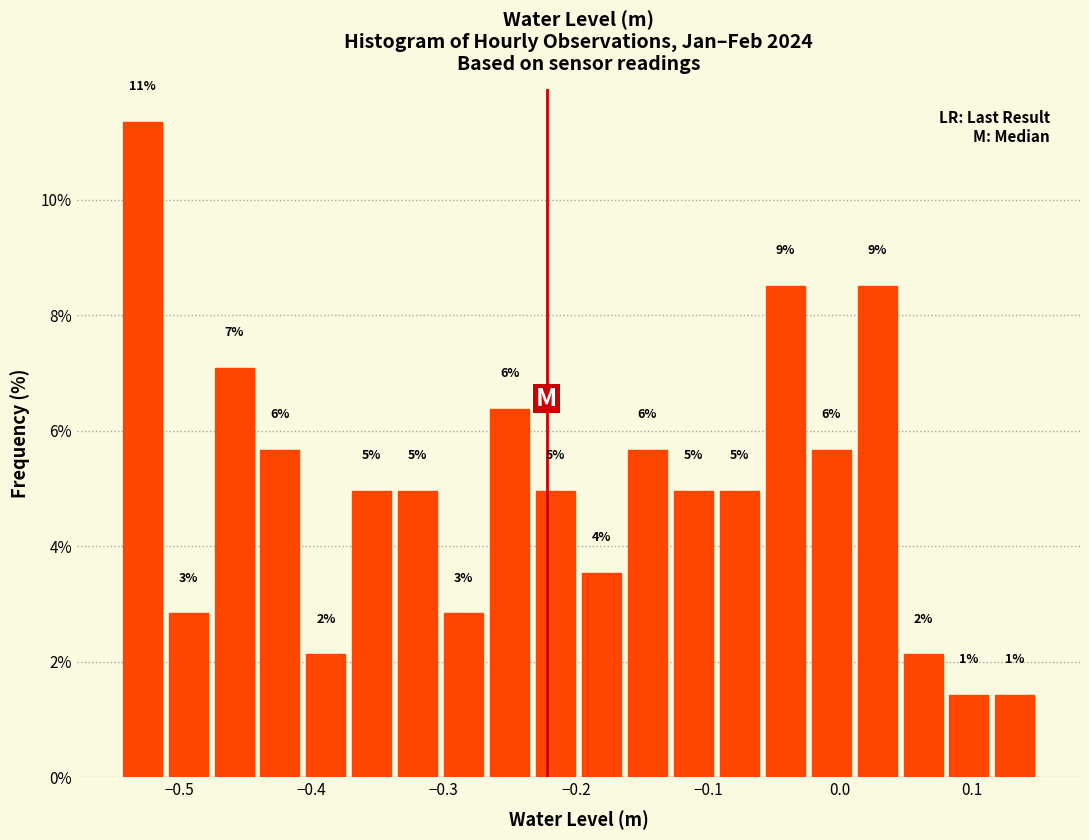

Around what value on the x-axis is the tallest bar? Give the approximate position of its centre, as read against the axis.

-0.53